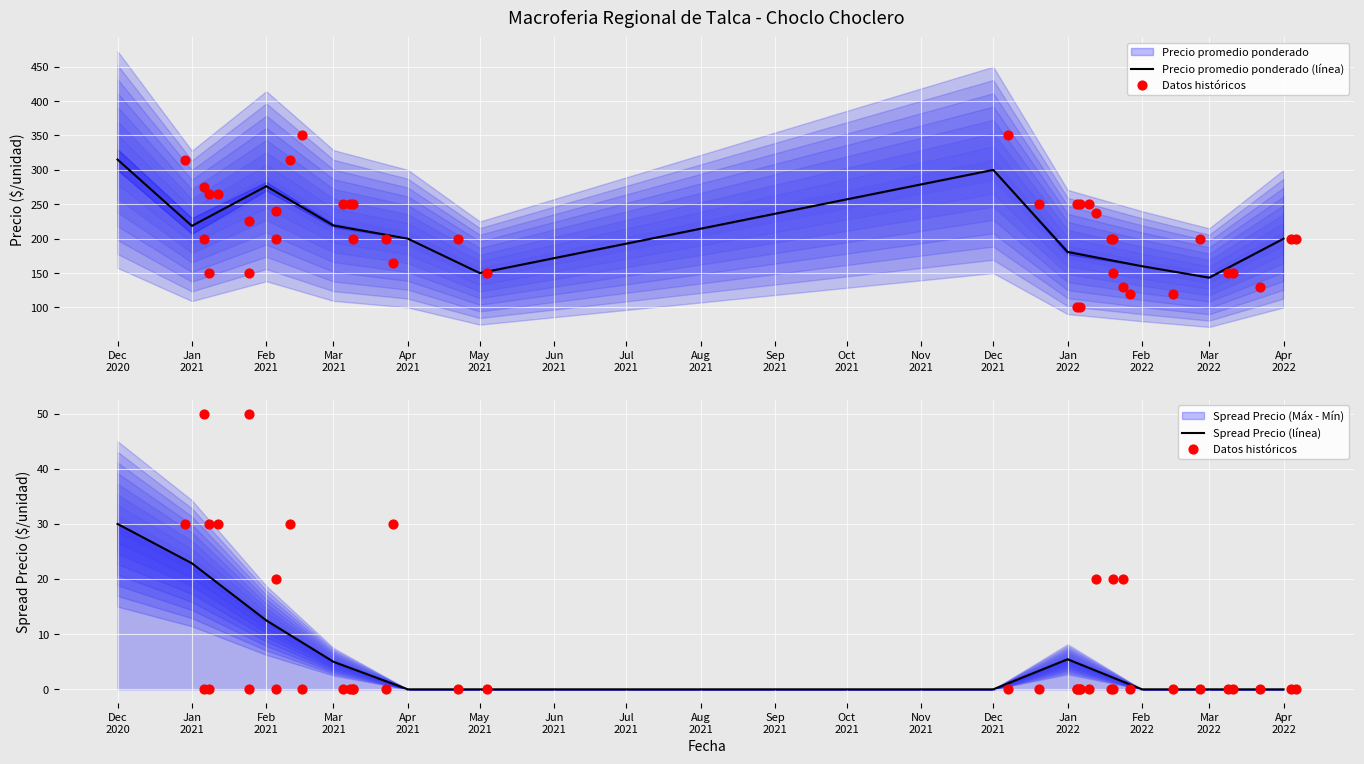

What is the highest value of the Precio promedio ponderado (línea) series?

315.0